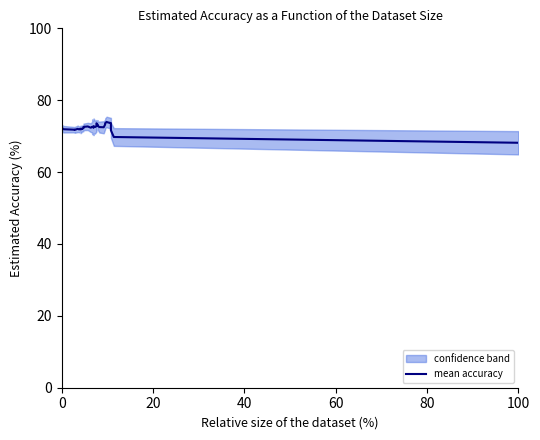

What is the difference between the second highest and second lowest values?

4.0